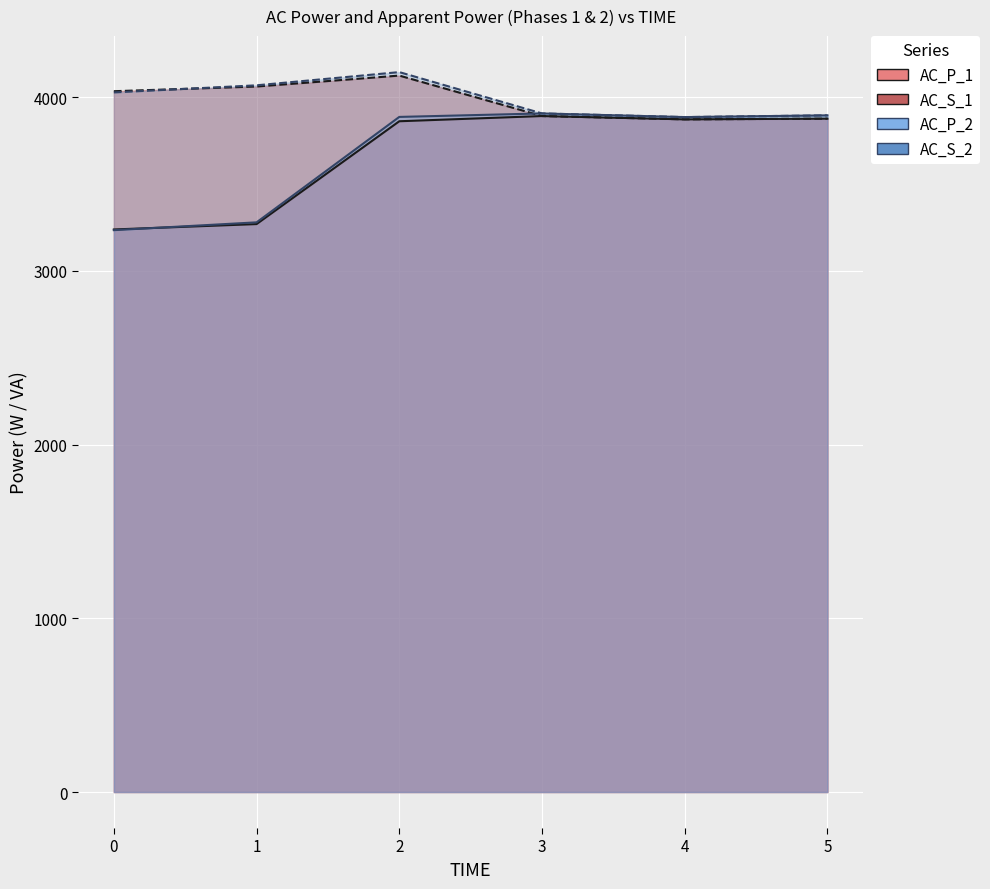

True or false: AC_S_1 has a value of 3873 at 4.

True